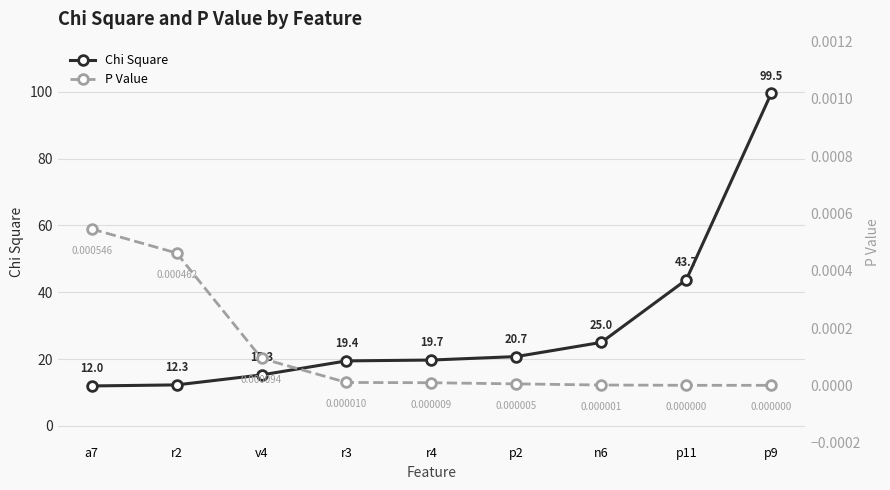

True or false: Chi Square and P Value intersect in this chart.

False